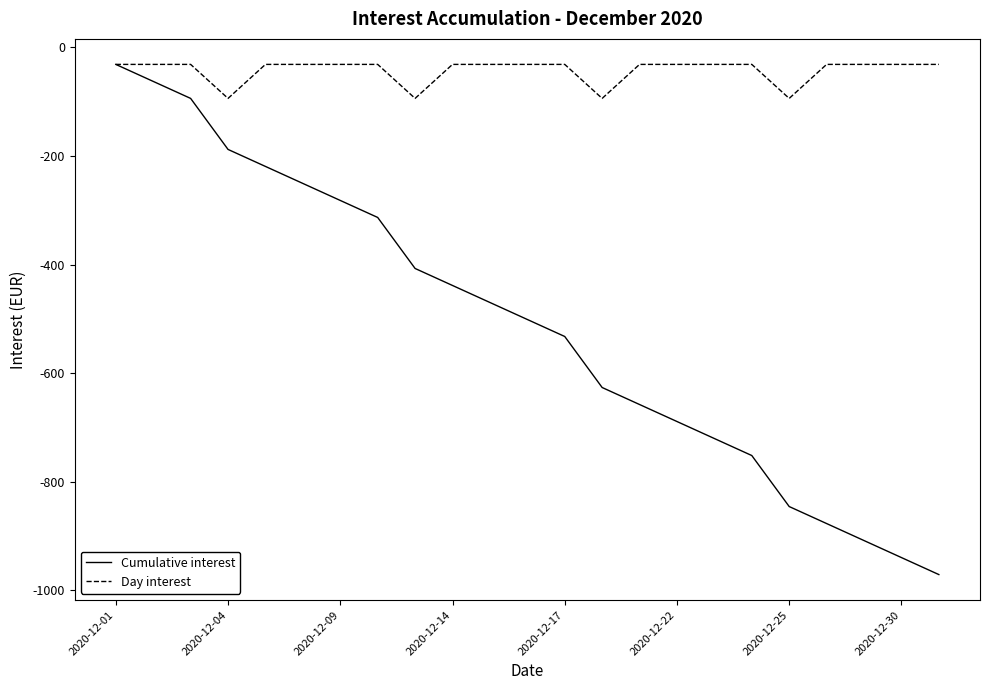

Which series has the largest range (max minus min)?

Cumulative interest